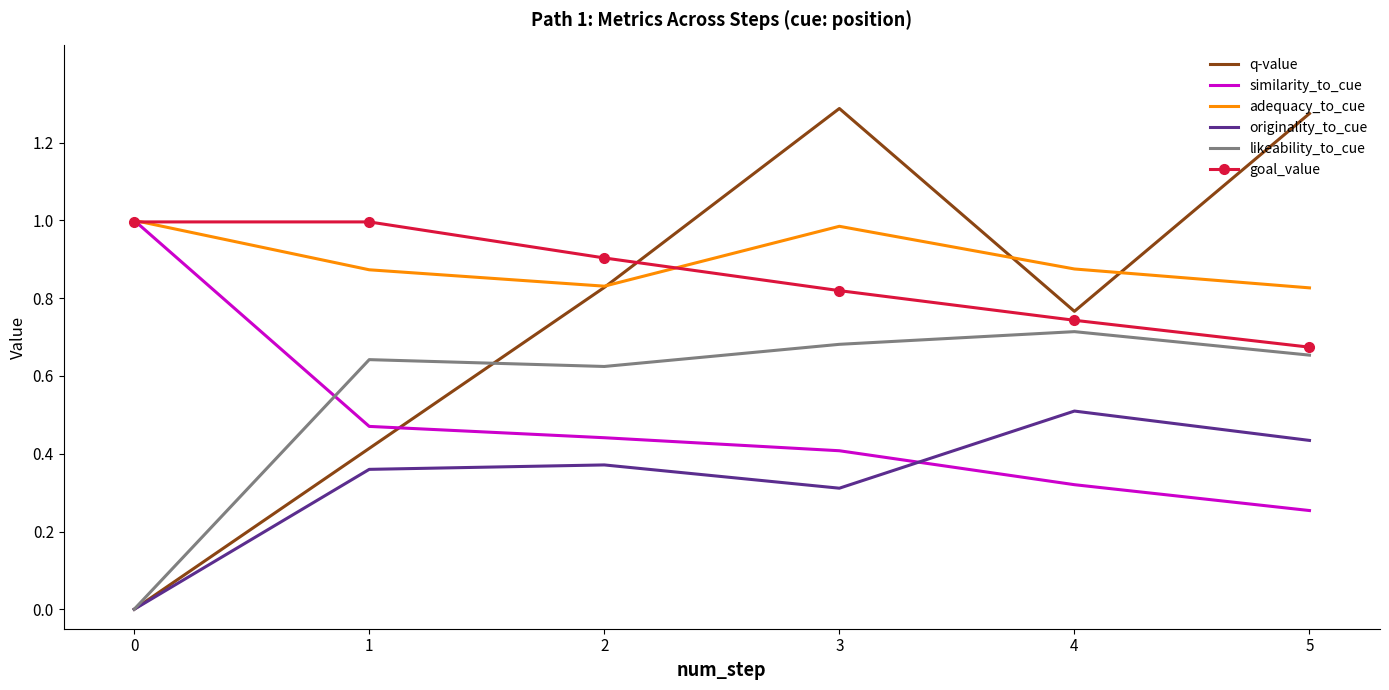

Rank the series at 3 from highest to lowest value.

q-value, adequacy_to_cue, goal_value, likeability_to_cue, similarity_to_cue, originality_to_cue